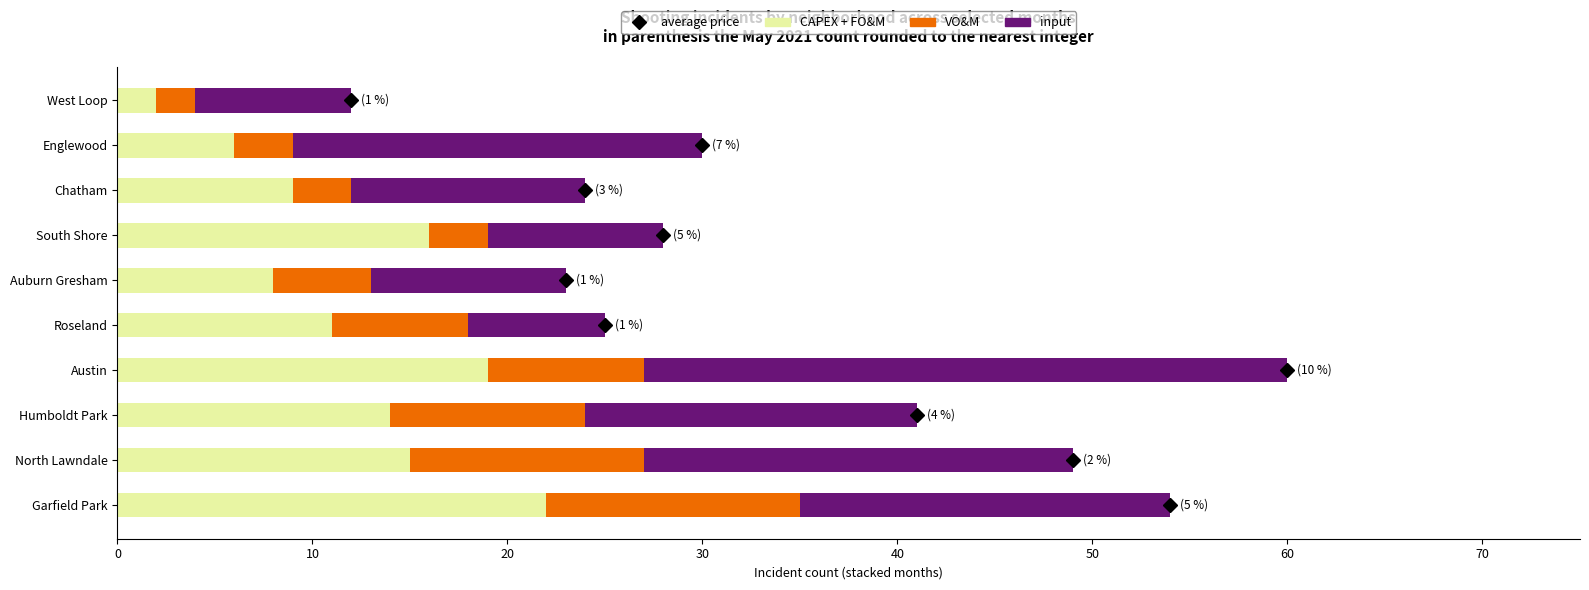

The value of CAPEX + FO&M at Auburn Gresham is 8. True or false?

True